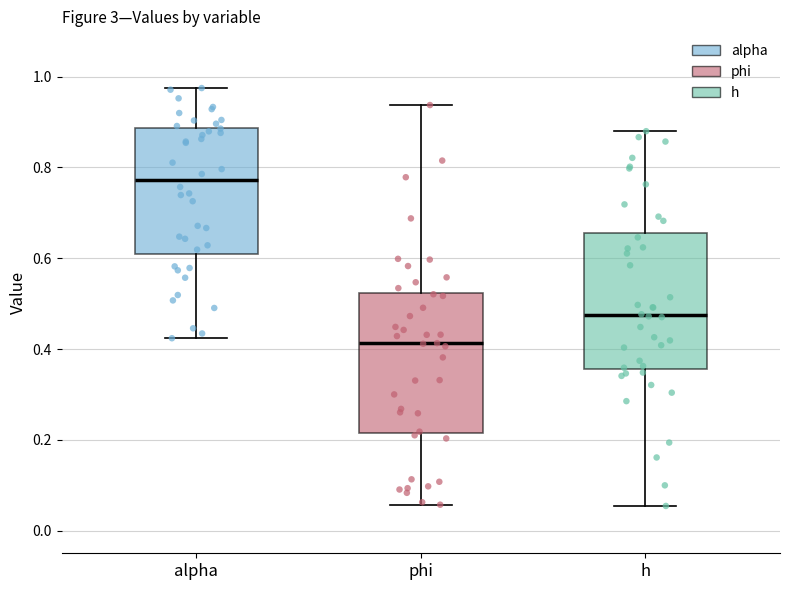

Which box has the highest median line?

alpha